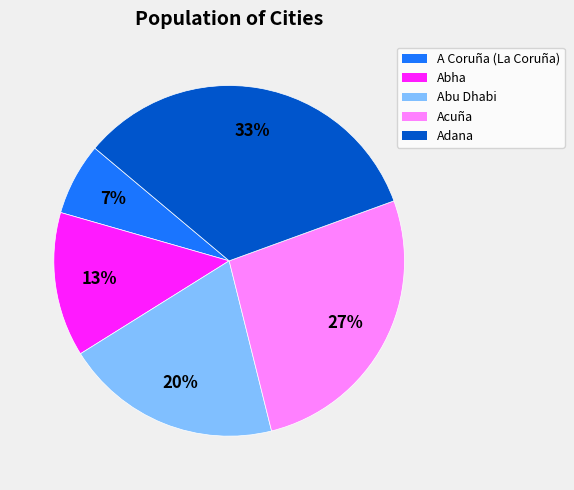

Which has a higher value, Abha or Adana?

Adana